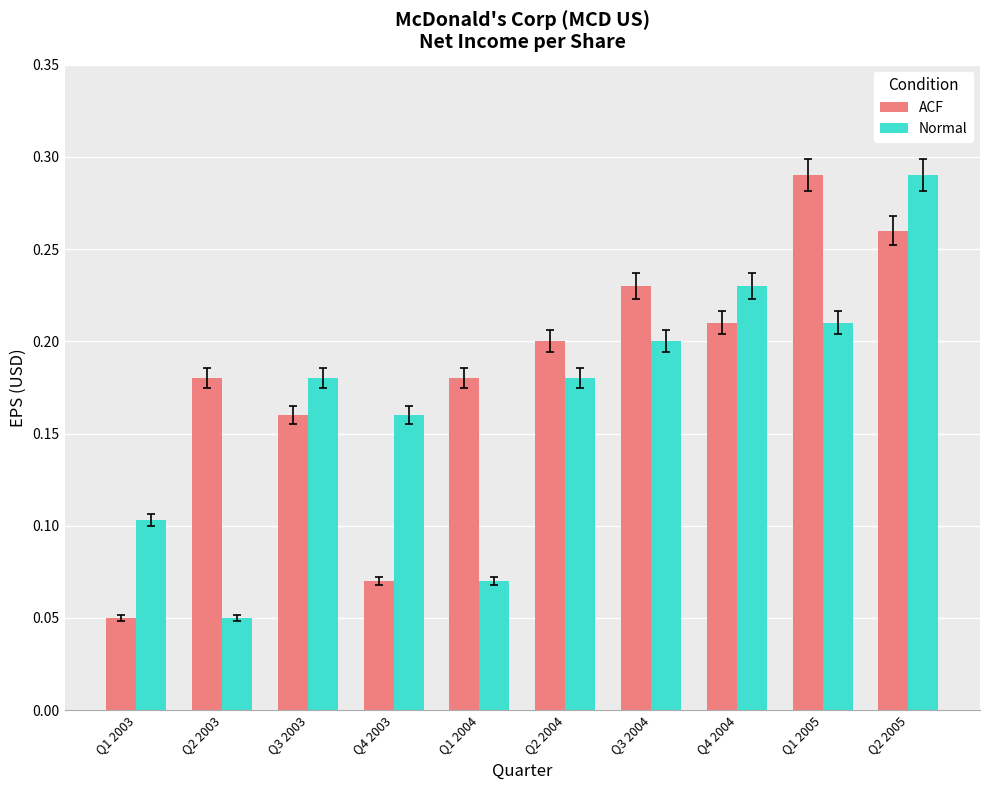

Which series changed the most between Q1 2004 and Q2 2004?

Normal